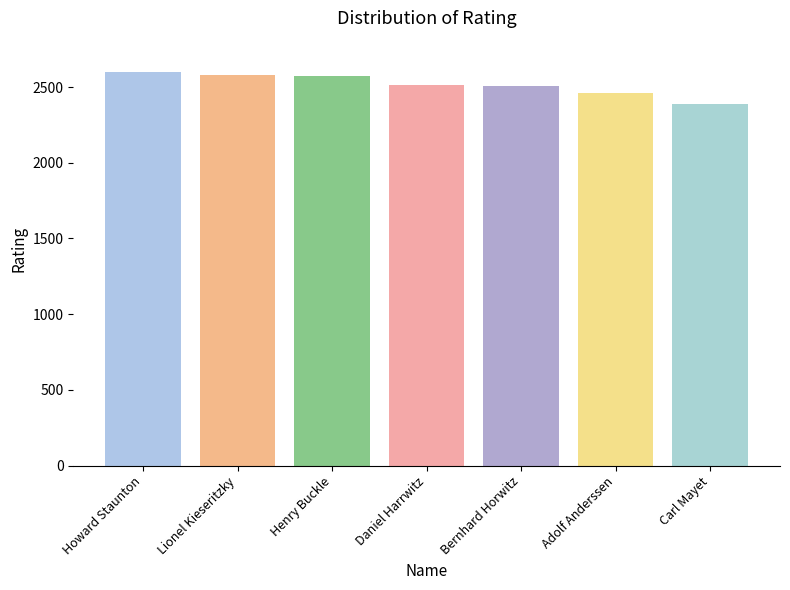

How many data points does each series have?

7